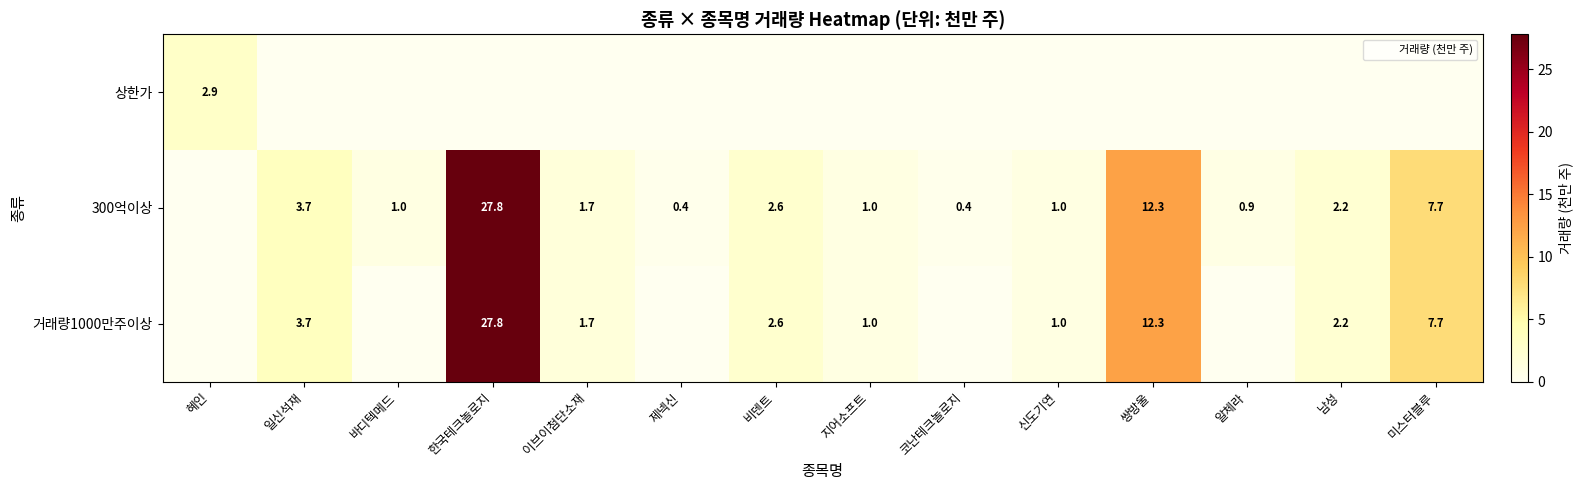

Where is 상한가 nearest to the value 1?

일신석재